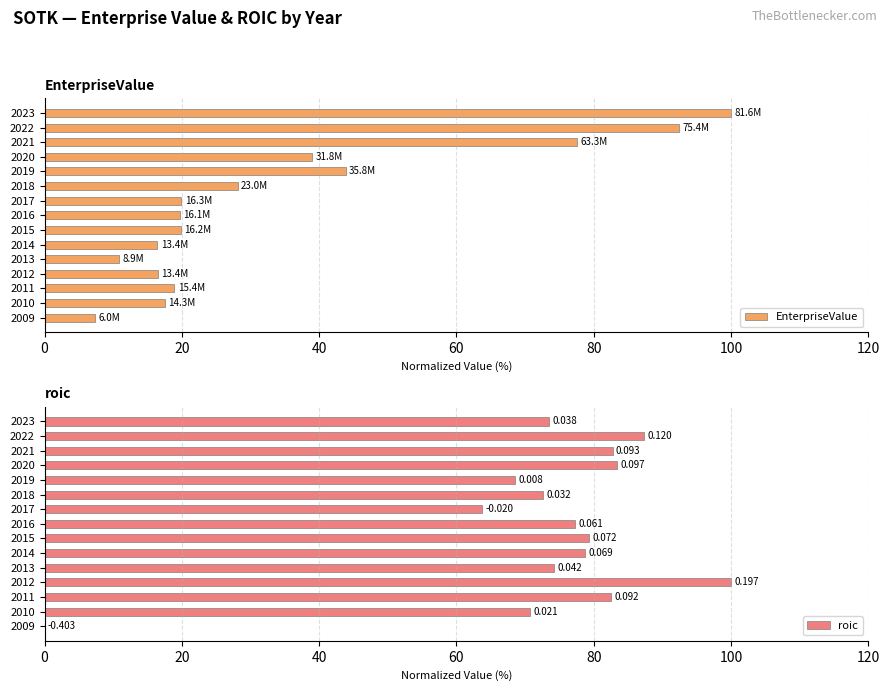

What is the difference between the maximum and minimum values in the roic series?

100.0